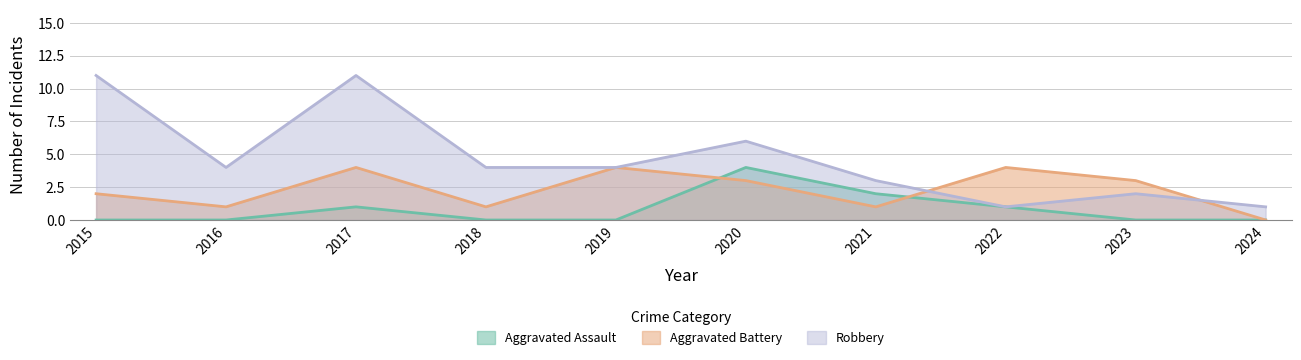

Which series changed the most between 2017 and 2020?

Robbery